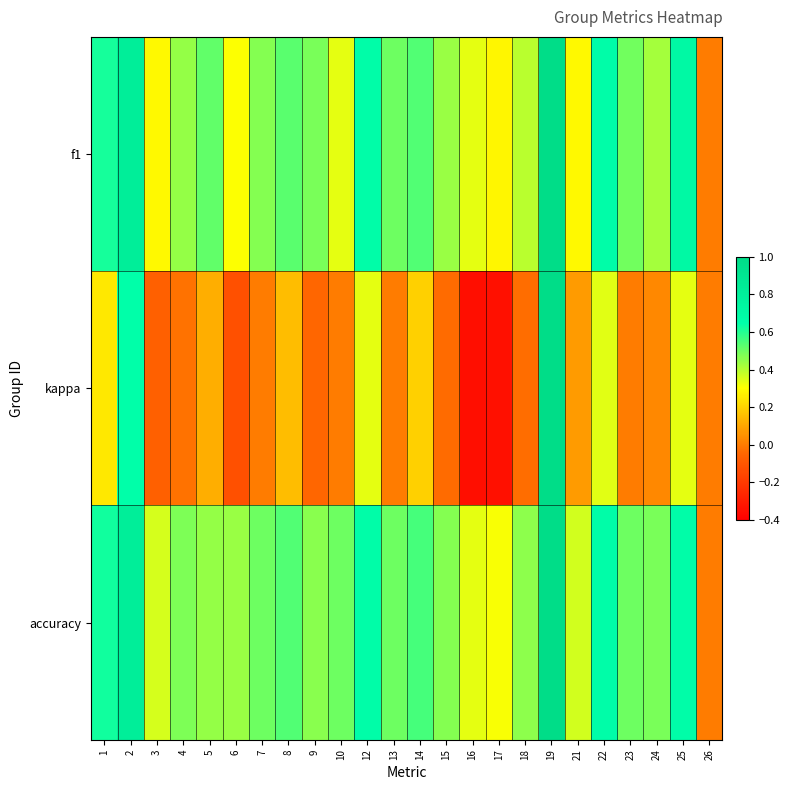

List the series in order of their peak value, lowest first.

f1, kappa, accuracy